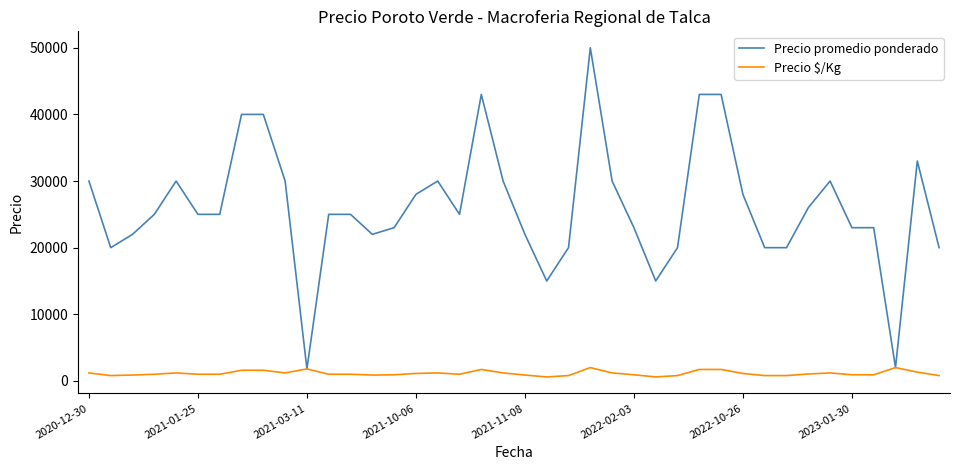

How many lines are shown in the chart?

2